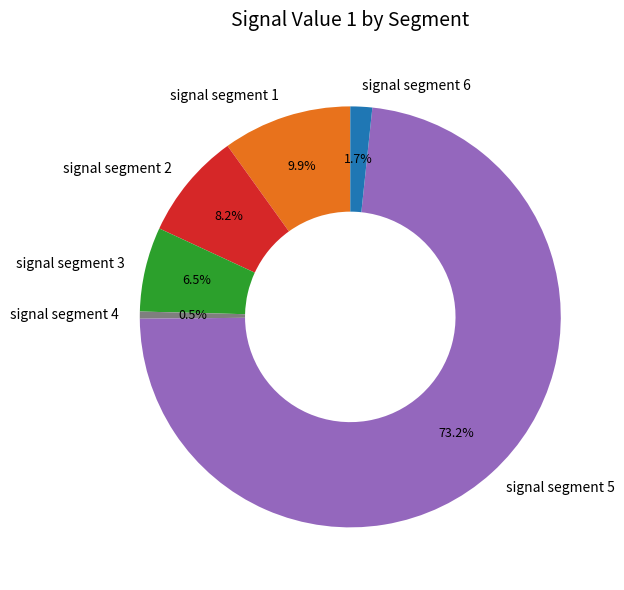

Do signal segment 2 and signal segment 5 together represent more than half of the pie?

Yes